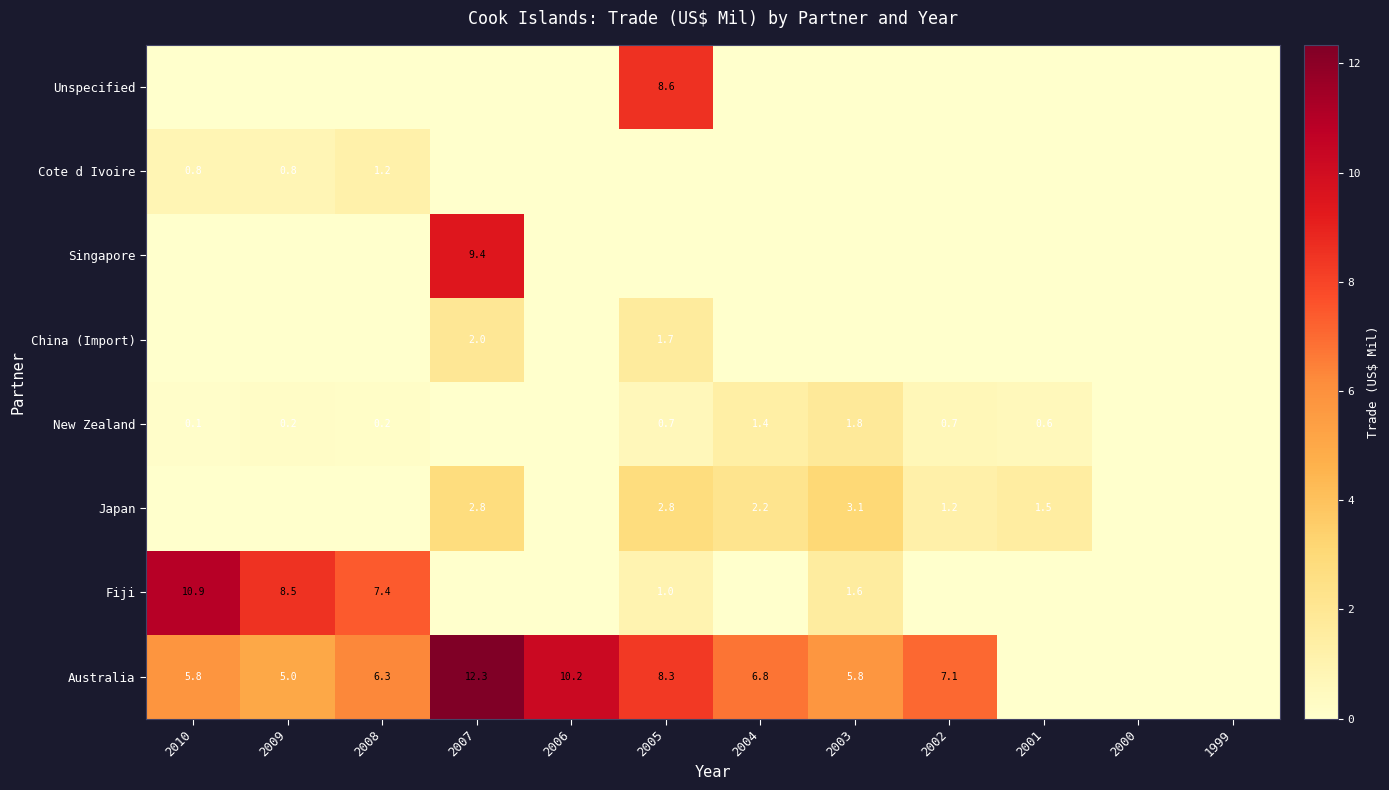

True or false: New Zealand has a value of 1.9 at 2004.

False